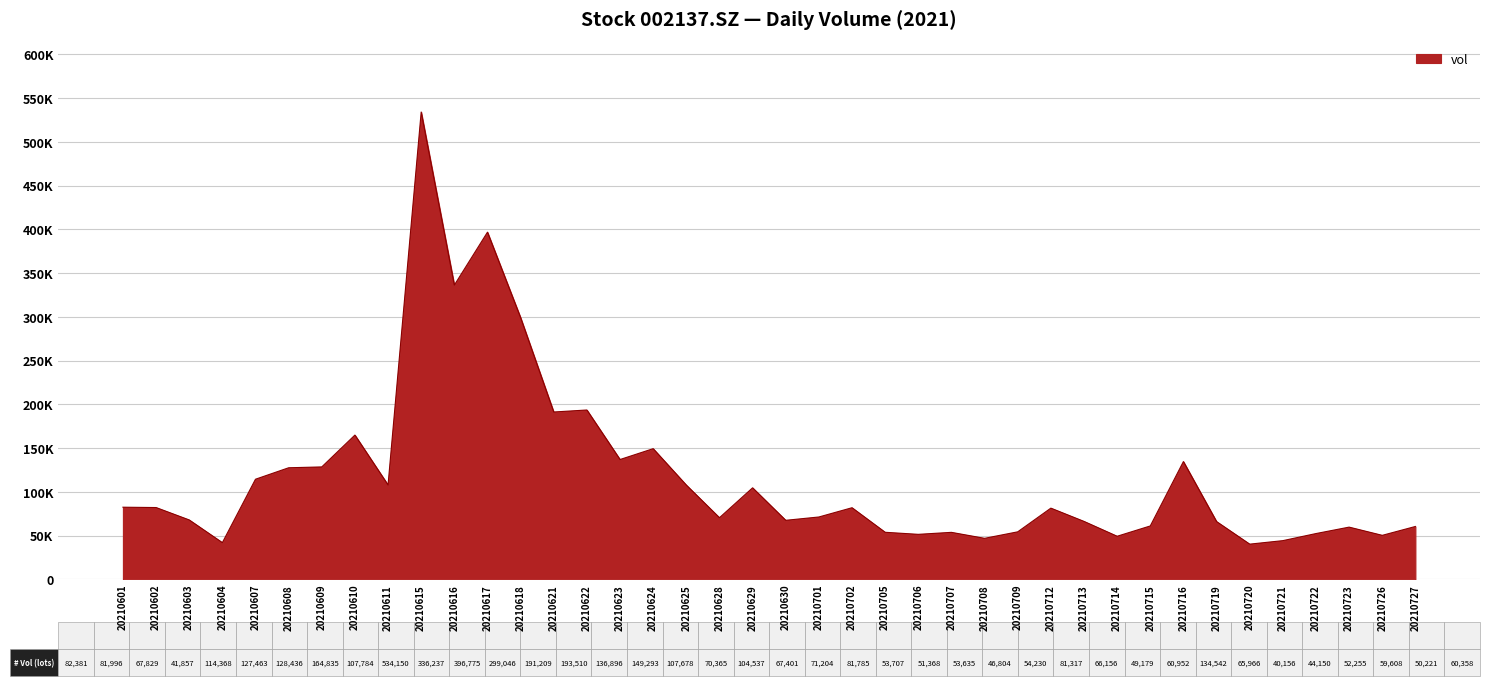

Does the chart display data point markers on the line(s)?

No